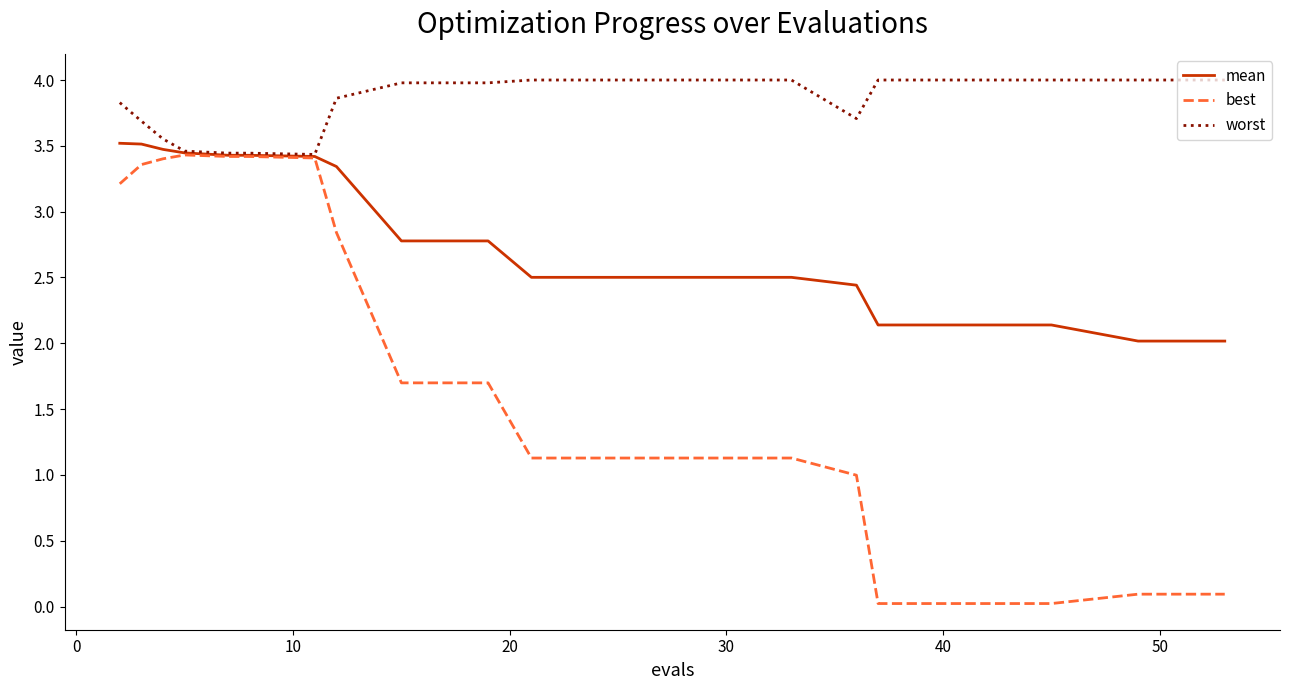

Which series has the largest total across all categories?

worst